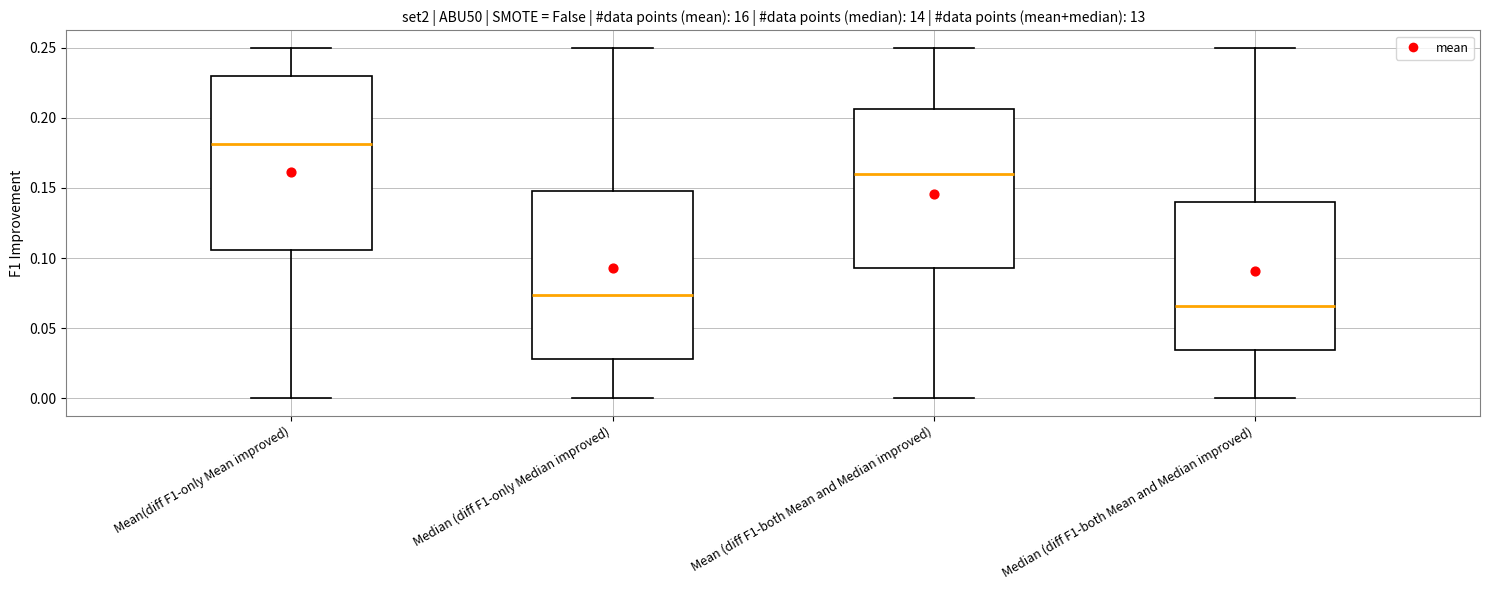

Reading left to right, transcribe this box plot: for each box, give where its median line is, the range the box spans, and where its two whiskers end, as read against the y-axis. The values are not printed on the chart, so give them approximately, as read against the axis.

Mean(diff F1-only Mean improved): median 0.180, box 0.105 to 0.230, whiskers 0.000 to 0.250
Median (diff F1-only Median improved): median 0.075, box 0.030 to 0.150, whiskers 0.000 to 0.250
Mean (diff F1-both Mean and Median improved): median 0.160, box 0.095 to 0.205, whiskers 0.000 to 0.250
Median (diff F1-both Mean and Median improved): median 0.065, box 0.035 to 0.140, whiskers 0.000 to 0.250